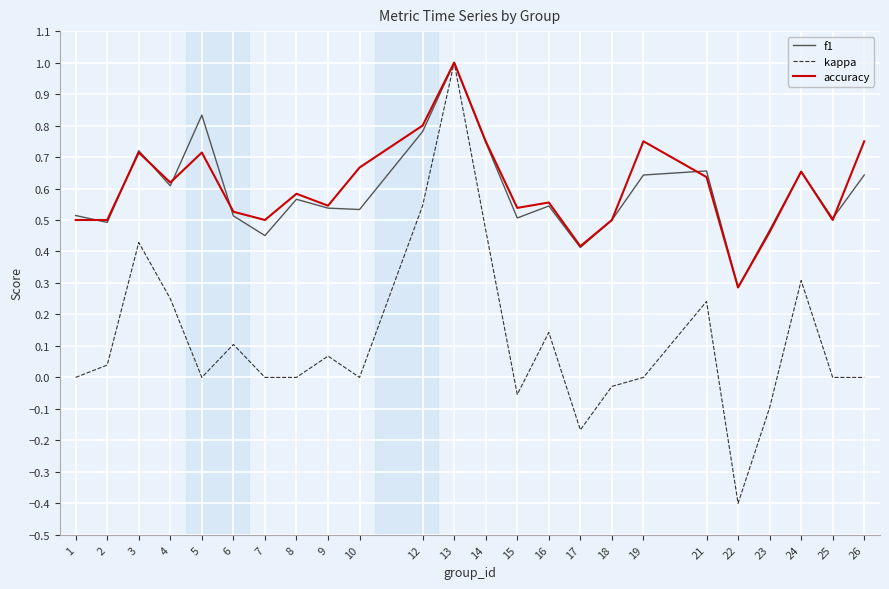

At which category is the sum across all series the highest?

13